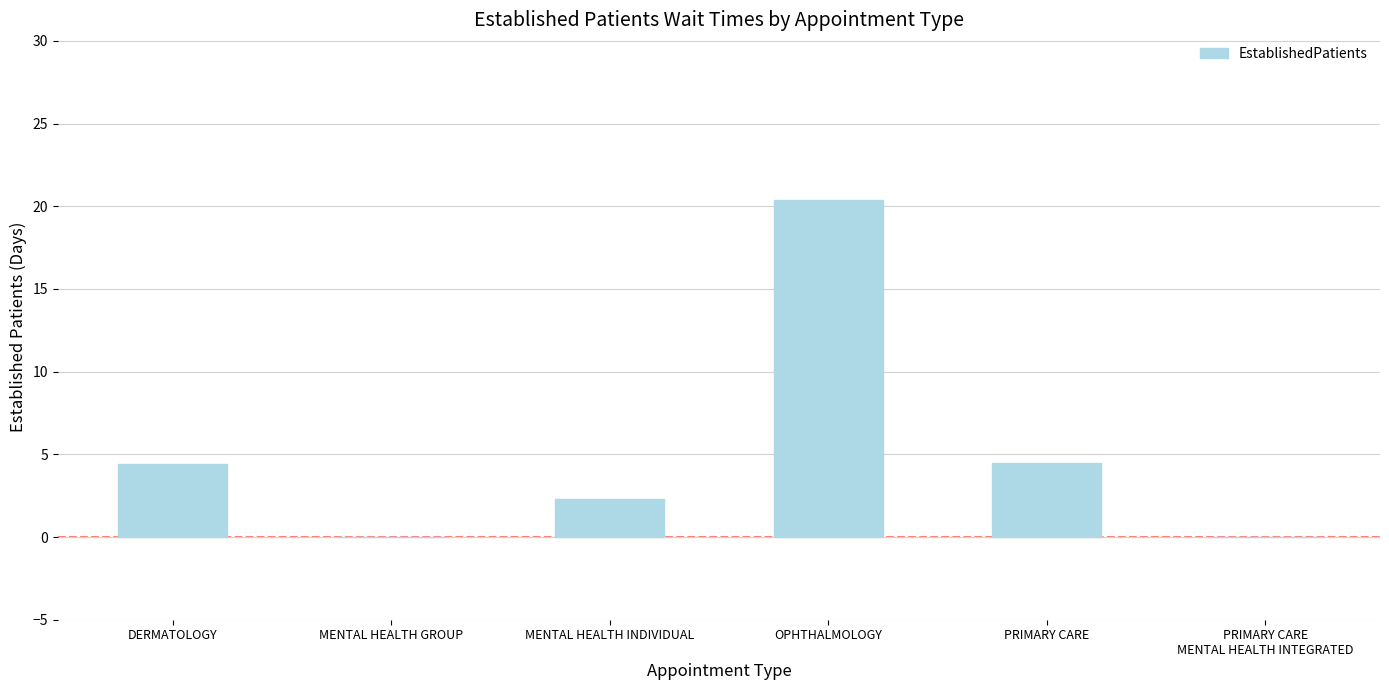

What is the greatest value displayed?

20.4